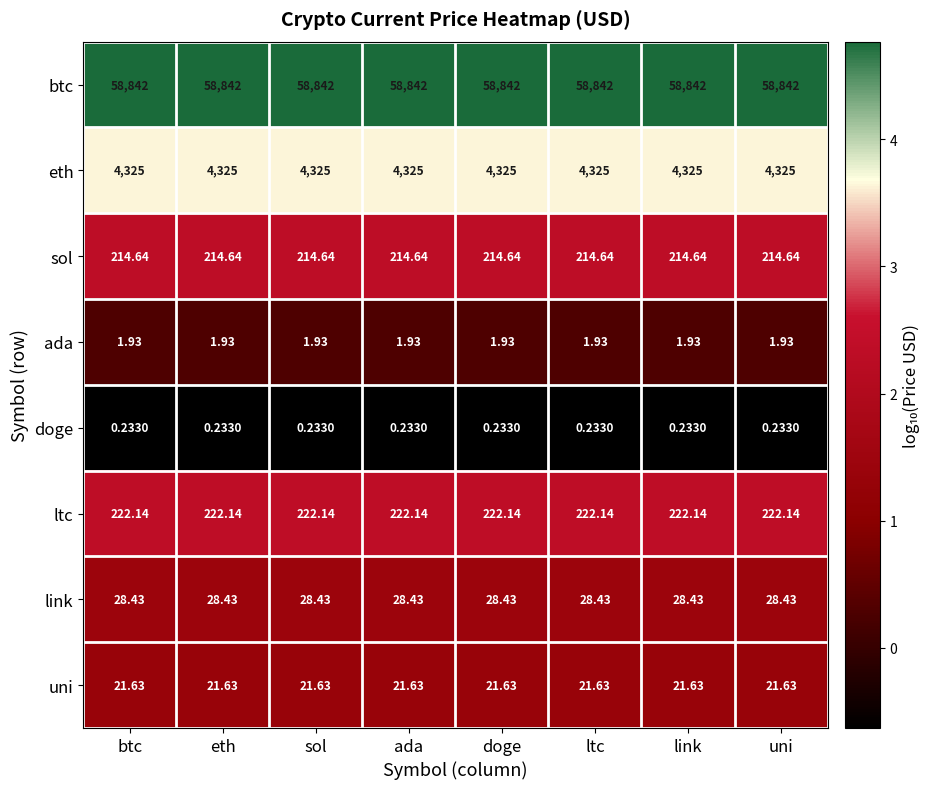

How many distinct data groups are displayed?

8